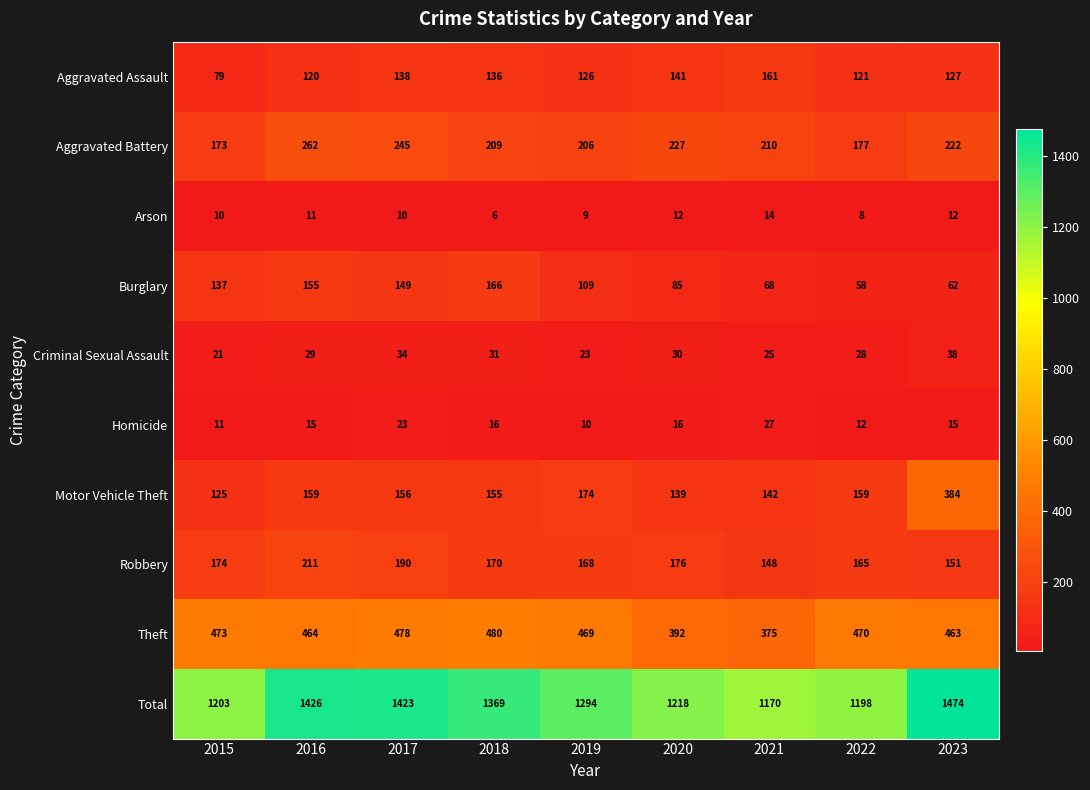

What is the difference between the maximum and second lowest values in the Aggravated Battery series?

85